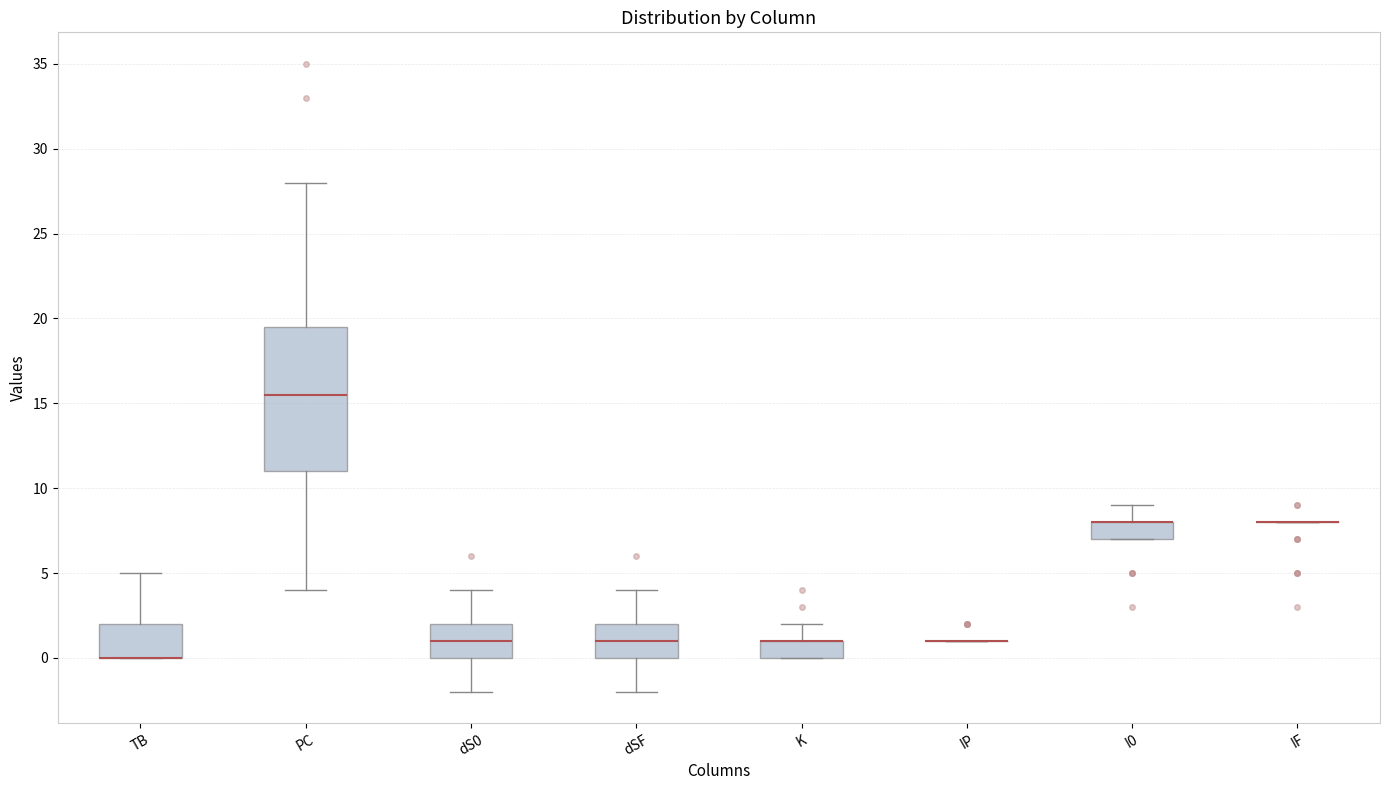

Reading left to right, transcribe this box plot: for each box, give where its median line is, the range the box spans, and where its two whiskers end, as read against the y-axis. The values are not printed on the chart, so give them approximately, as read against the axis.

TB: median 0.0 (drawn on the box's lower edge), box 0.0 to 2.0, whiskers 0.0 to 5.0
PC: median 15.5, box 11.0 to 19.5, whiskers 4.0 to 28.0
dS0: median 1.0, box 0.0 to 2.0, whiskers -2.0 to 4.0
dSF: median 1.0, box 0.0 to 2.0, whiskers -2.0 to 4.0
K: median 1.0 (drawn on the box's upper edge), box 0.0 to 1.0, whiskers 0.0 to 2.0
IP: box collapsed to a line at 1.0, whiskers 1.0 to 1.0
I0: median 8.0 (drawn on the box's upper edge), box 7.0 to 8.0, whiskers 7.0 to 9.0
IF: box collapsed to a line at 8.0, whiskers 8.0 to 8.0